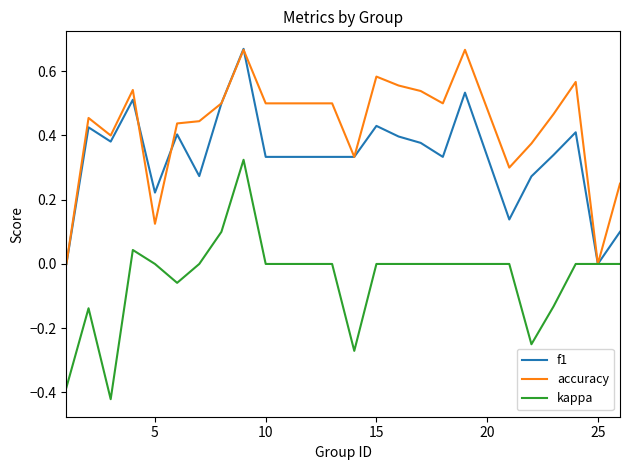

Which series has the largest total across all categories?

accuracy